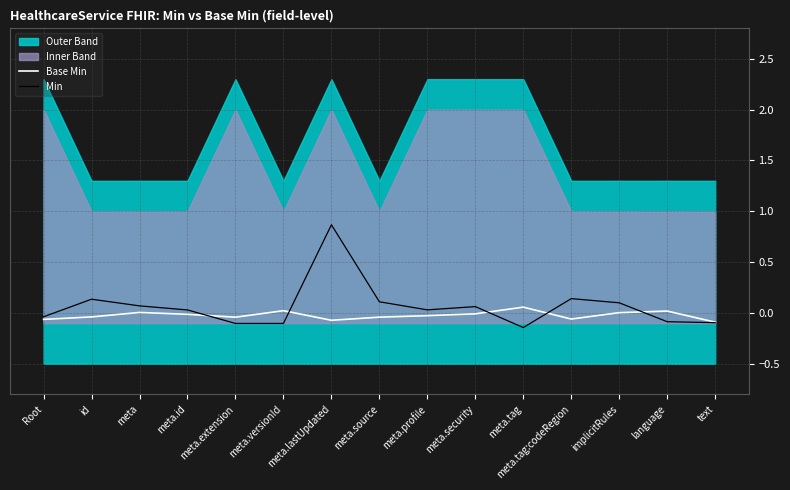

True or false: Base Min has more than 2 interior local peaks.

True